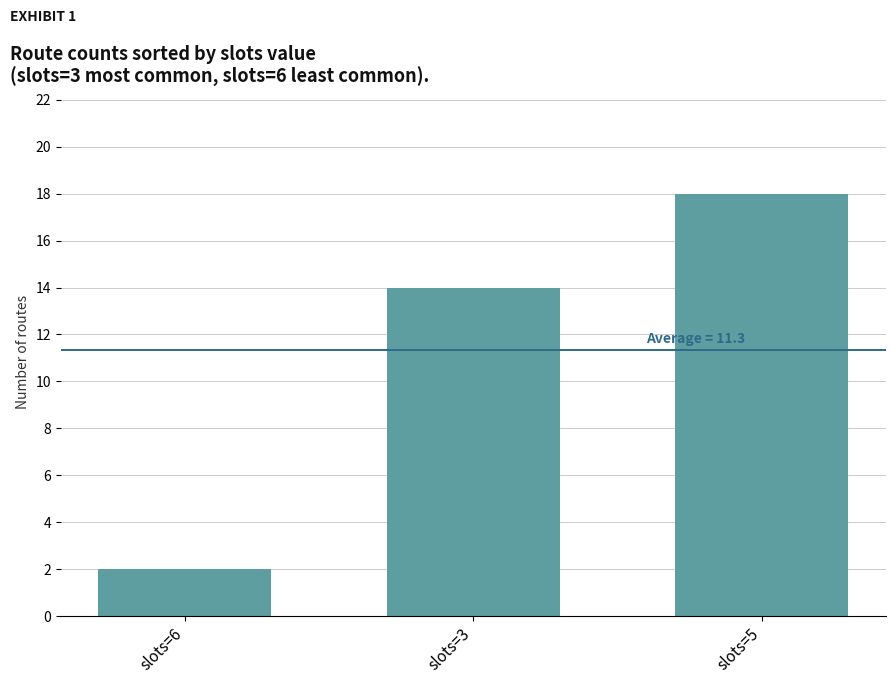

List the labels in order of value, largest first.

slots=5, slots=3, slots=6